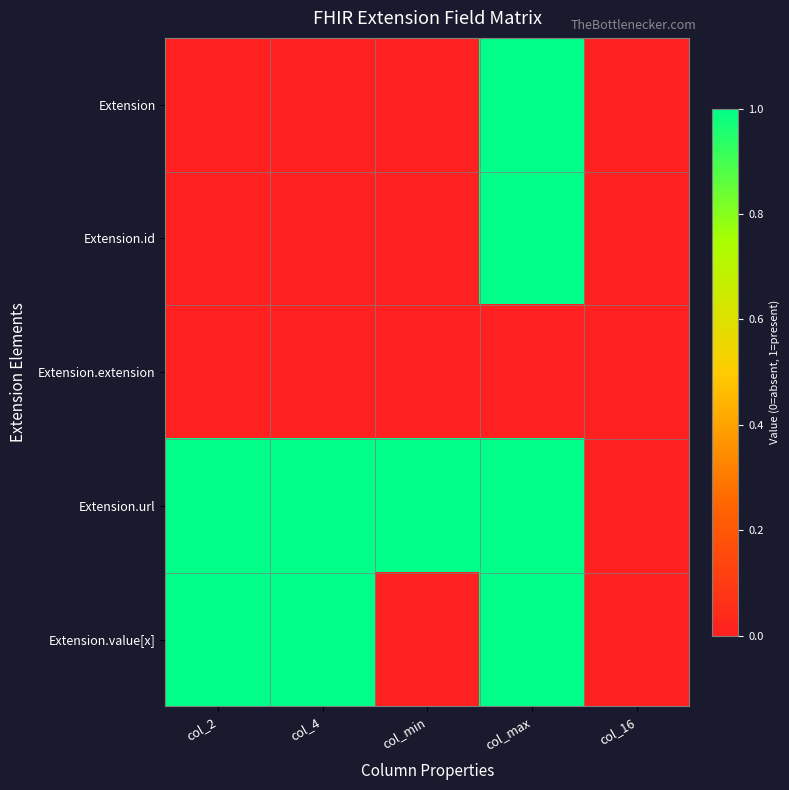

Rank the series by their maximum value, from lowest to highest.

Extension.extension, Extension, Extension.id, Extension.url, Extension.value[x]